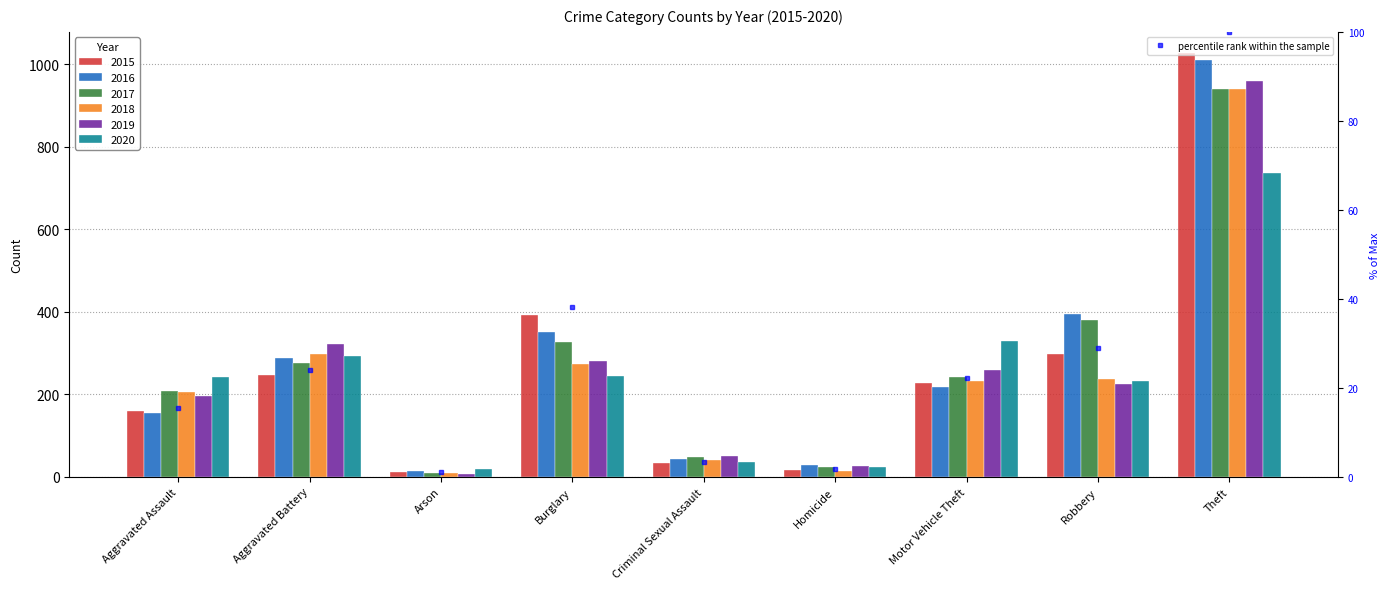

How many values exceed 22?

5